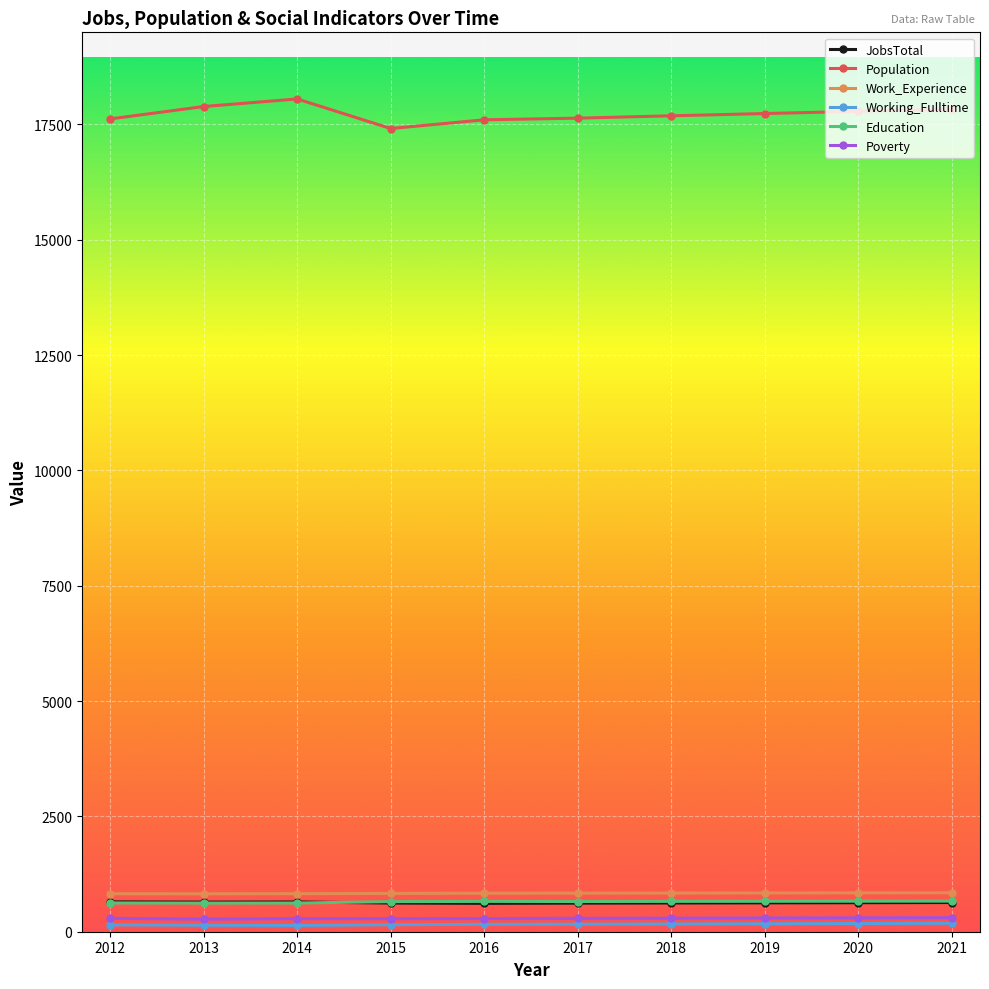

What is the greatest value displayed?

18053